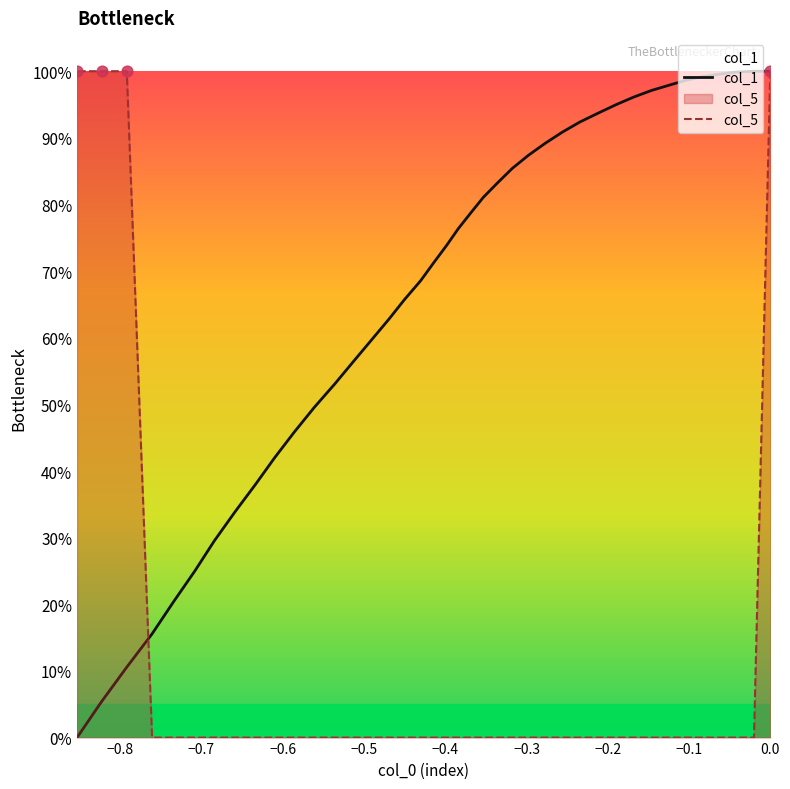

Which series contains the lowest Y value?

col_1